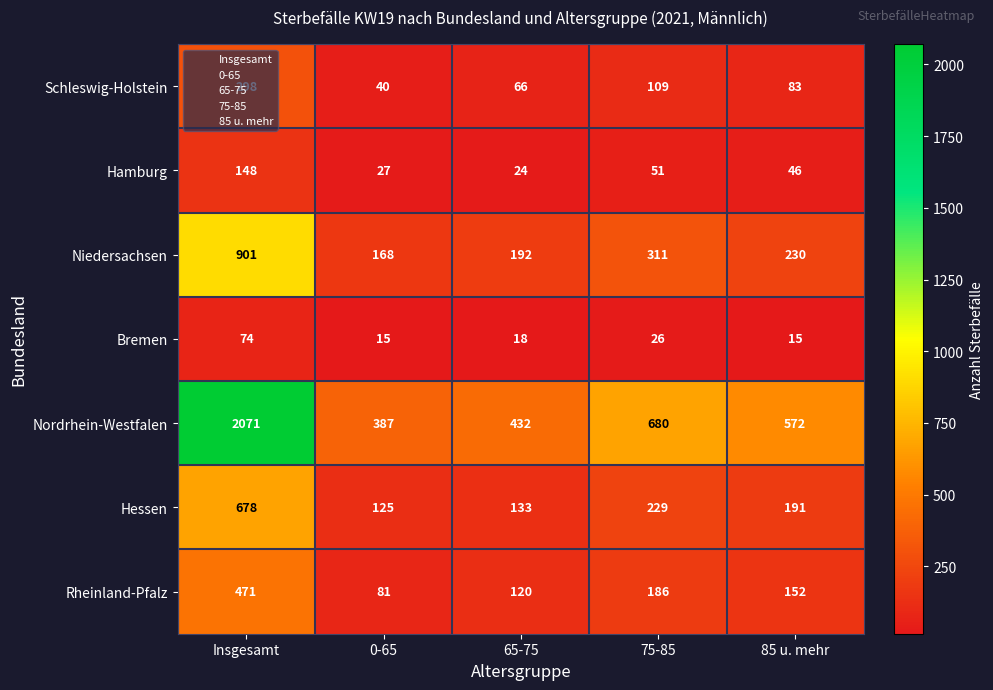

What is the difference between the second highest and minimum values in the Hessen series?

104